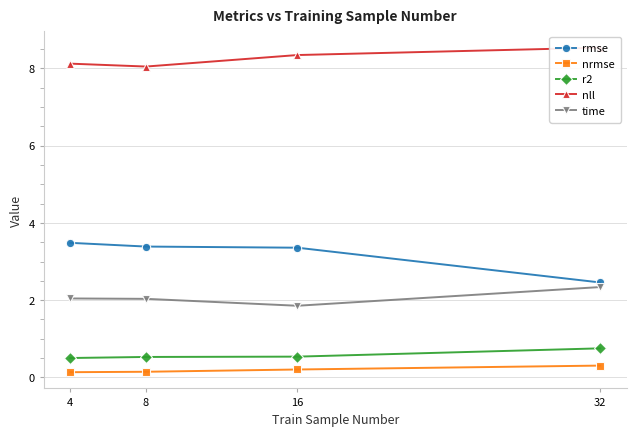

What is the value of the time point at the 2nd from the left?

2.0